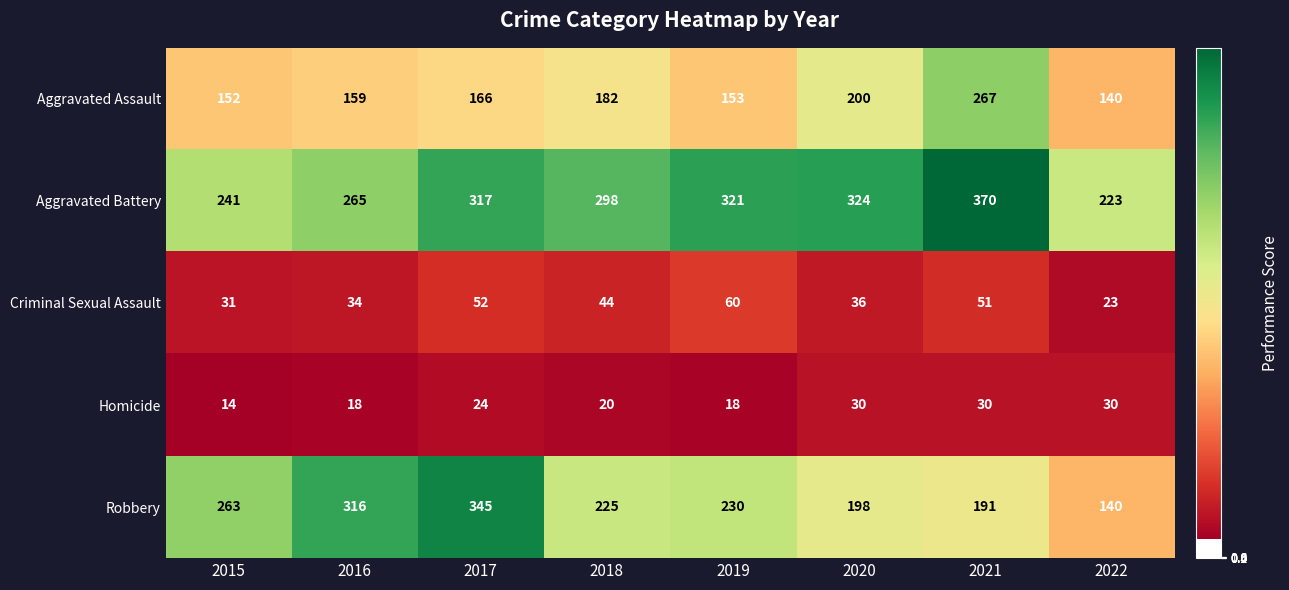

Rank the series at 2019 from lowest to highest value.

Homicide, Criminal Sexual Assault, Aggravated Assault, Robbery, Aggravated Battery